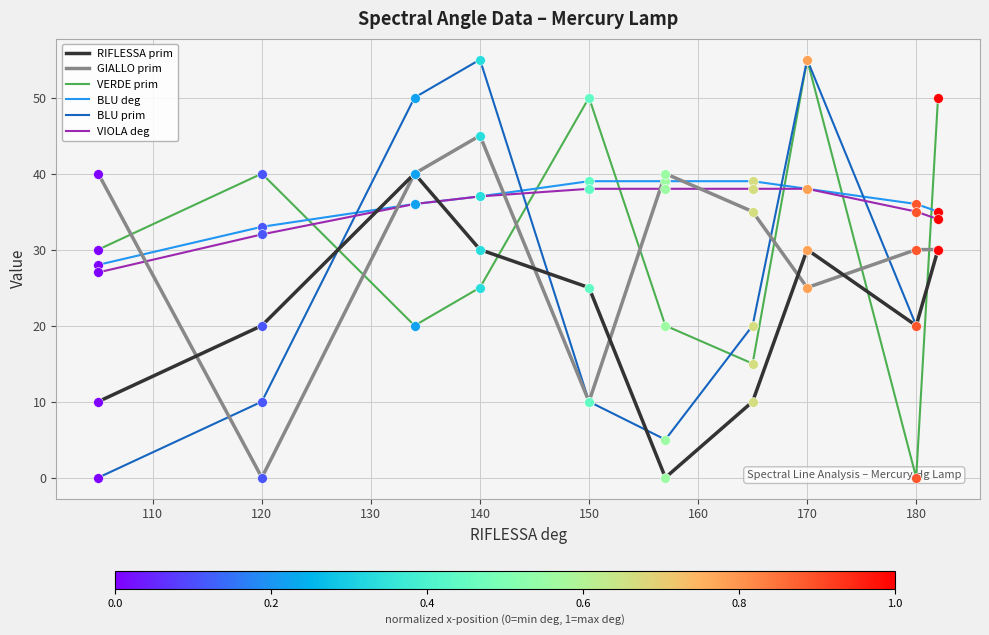

At which category is the sum across all series the highest?

170